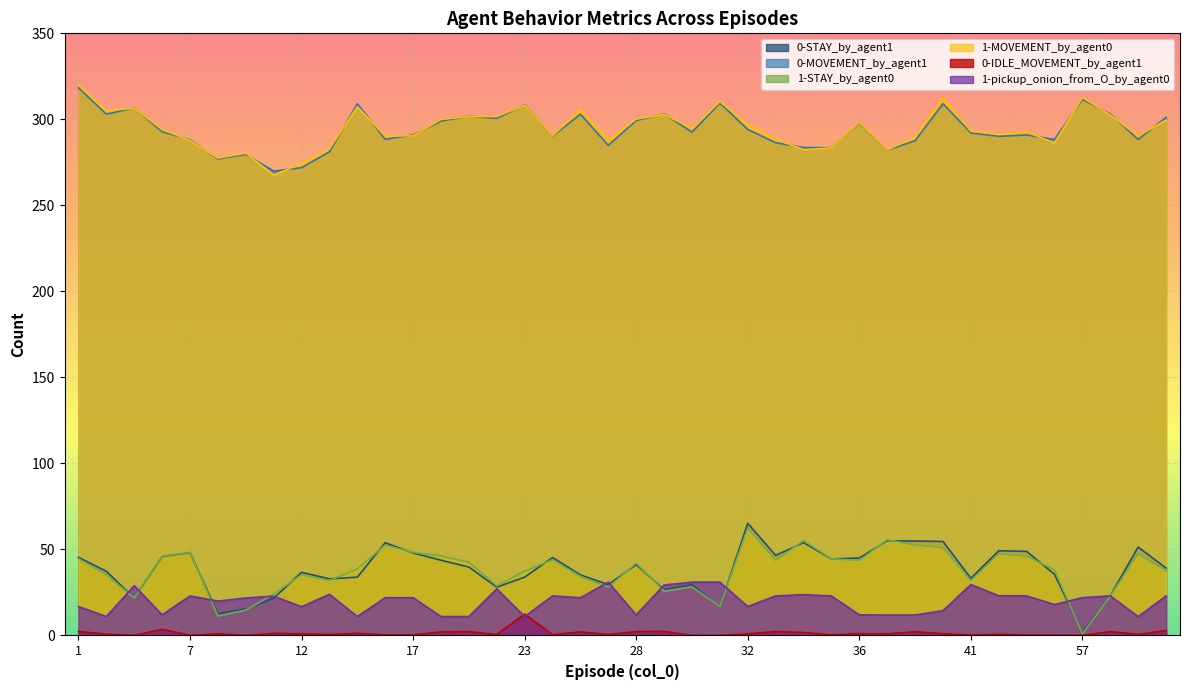

Reading right to left, list all the values displayed in this chart.

0-STAY_by_agent1: 39.2	51.4	23.1	1.7	35.5	48.9	49.2	33.2	54.6	54.9	55.1	45.0	44.5	54.0	46.5	65.2	16.6	29.5	26.6	41.2	29.6	35.2	45.3	33.9	28.1	39.8	43.7	48.0	53.9	33.9	32.9	36.7	21.7	15.4	12.6	48.2	45.9	21.8	37.3	45.4
0-MOVEMENT_by_agent1: 301.2	288.3	303.1	311.7	288.3	290.9	290.1	292.1	309.1	287.6	282.1	297.8	283.5	283.6	286.4	294.1	309.5	292.6	303.2	299.3	284.9	303.0	290.2	308.5	300.6	301.8	299.0	290.9	288.4	309.0	281.2	271.9	269.9	279.6	277.0	288.1	292.8	306.6	303.0	318.4
1-STAY_by_agent0: 37.7	47.6	22.9	1.0	38.0	46.2	47.5	31.9	51.0	52.6	55.6	43.7	44.6	55.2	43.7	62.4	16.9	28.3	25.7	42.1	28.1	34.4	44.0	37.3	28.8	42.5	46.2	48.3	52.6	38.7	32.0	35.4	24.1	14.8	11.3	48.3	46.2	21.8	35.3	44.7
1-MOVEMENT_by_agent0: 299.6	290.3	302.5	312.7	286.3	292.7	291.3	293.1	312.7	289.6	282.2	298.2	283.4	282.4	288.4	296.9	310.3	294.7	302.9	300.1	288.0	305.7	290.4	308.3	301.6	301.6	300.0	290.5	290.2	307.3	282.9	274.2	267.6	280.4	277.5	287.6	294.1	306.5	305.0	320.0
0-IDLE_MOVEMENT_by_agent1: 2.9	0.6	2.2	0.1	0.2	0.3	0.7	0.3	1.0	2.2	0.9	1.1	0.4	1.8	2.3	0.9	0.0	0.0	2.4	2.3	0.6	2.1	0.4	12.5	0.6	2.2	2.1	0.3	0.3	1.3	0.6	0.9	1.3	0.0	1.0	0.1	3.6	0.1	0.7	2.3
1-pickup_onion_from_O_by_agent0: 23.0	11.0	23.0	22.0	18.0	23.0	23.1	29.6	14.4	11.9	11.9	12.0	23.0	23.8	23.0	16.8	31.0	31.0	29.3	12.0	31.0	22.0	23.0	11.0	27.1	11.0	11.0	21.9	22.0	11.0	24.0	16.7	22.9	21.8	20.0	23.0	12.0	29.0	11.0	16.8